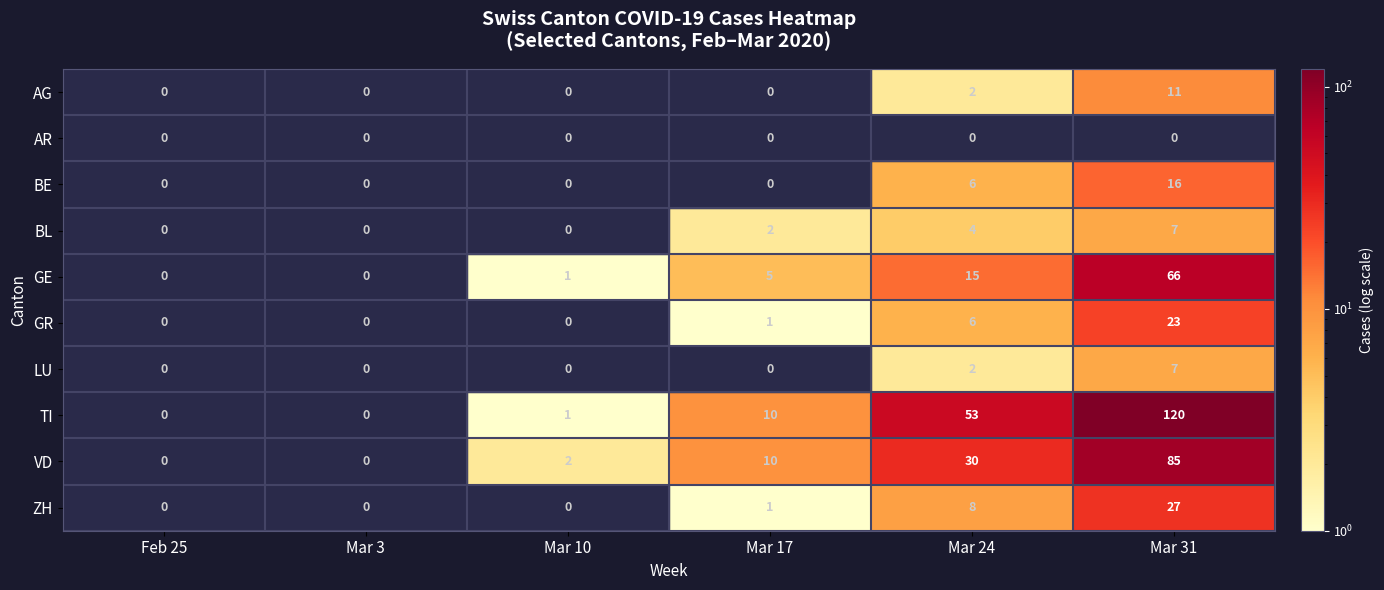

The GR series shows 10 at Mar 24. True or false?

False